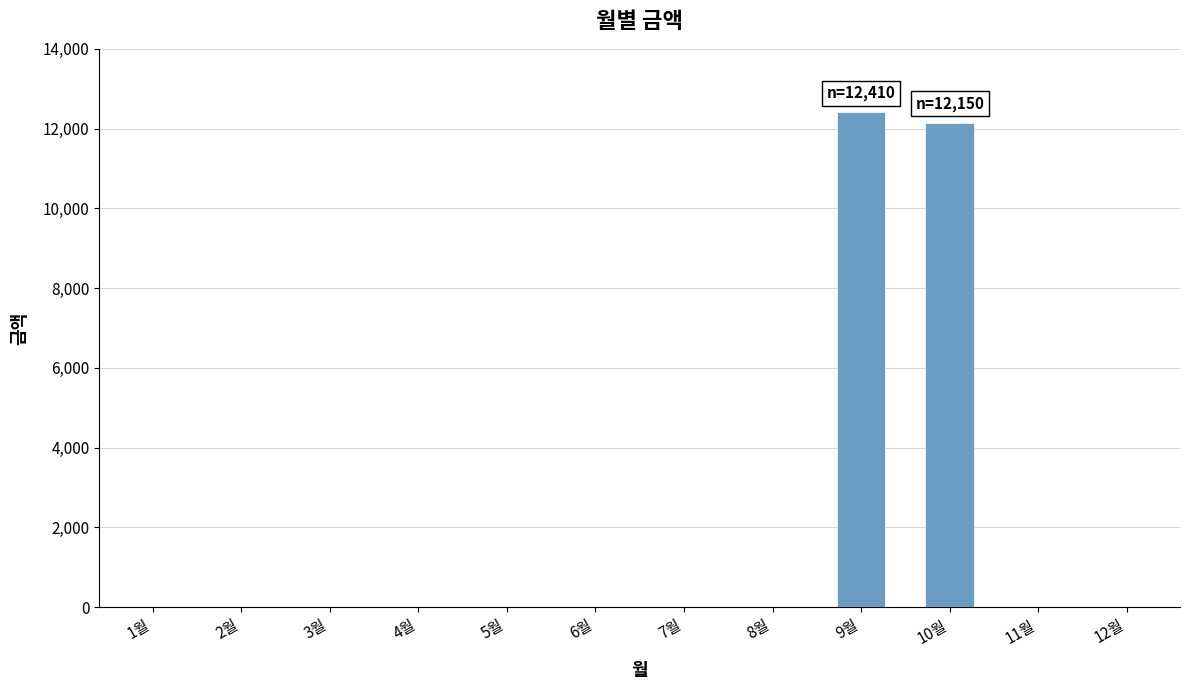

What is the average value?

2047